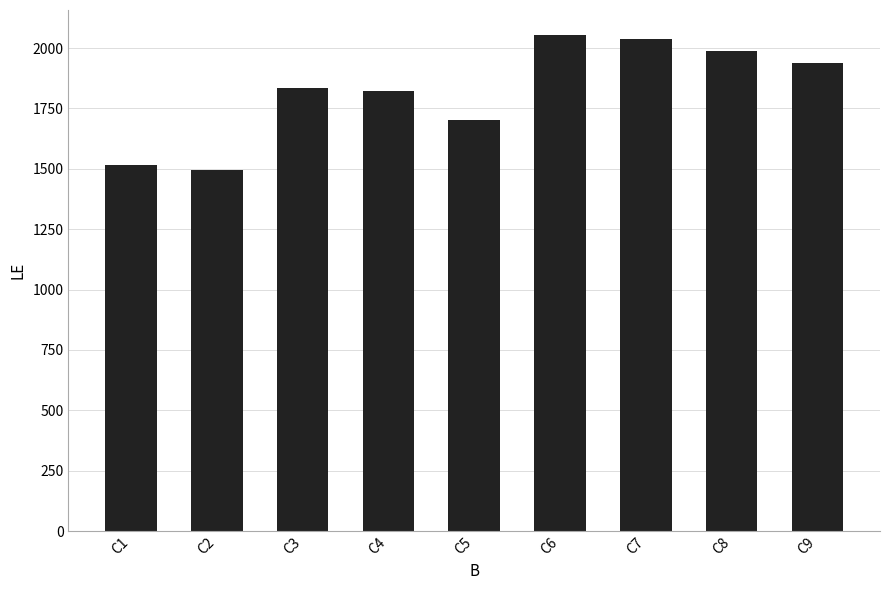

True or false: the data shows 2365 at C2.

False